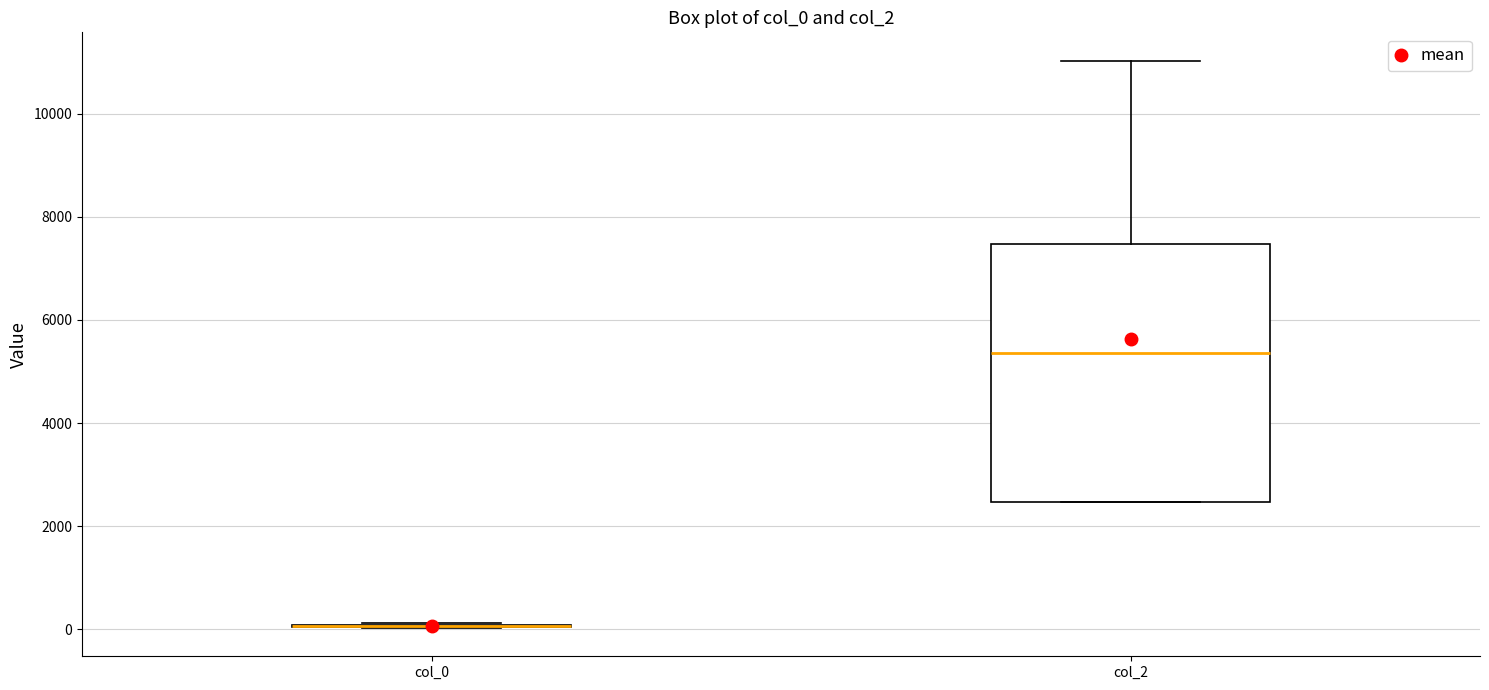

Reading left to right, read every box against the y-axis: the position of its median line, the range the box covers, and the ends of its whiskers. The values are not printed on the chart, so give them approximately, as read against the axis.

col_0: box collapsed to a line at 0, whiskers 0 to 200
col_2: median 5400, box 2400 to 7400, whiskers 2400 to 11000